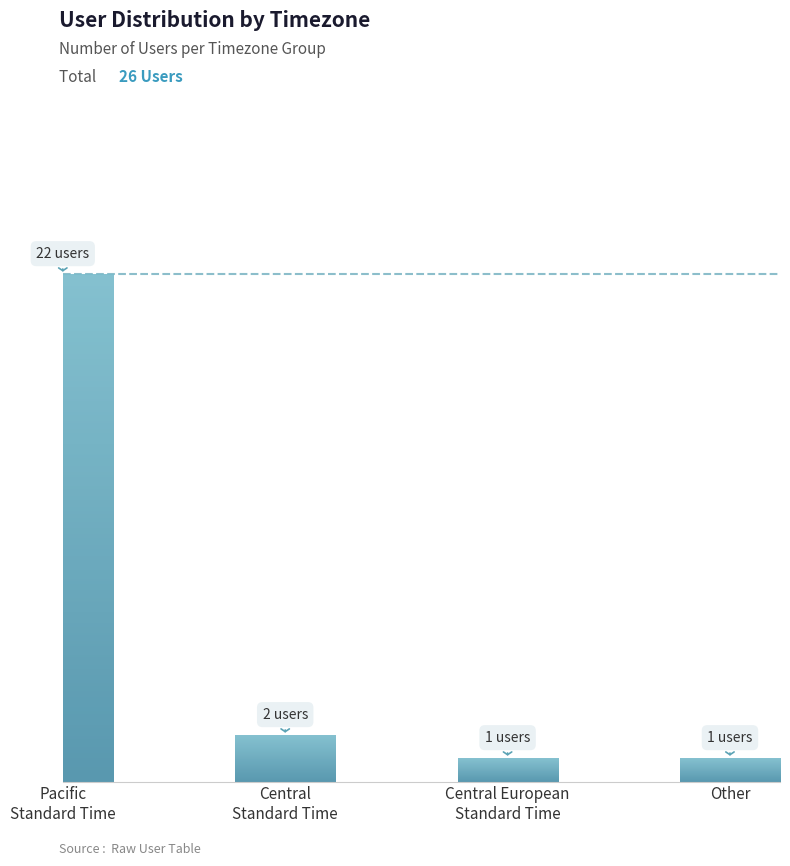

What is the value of the 2nd bar from the left?

2